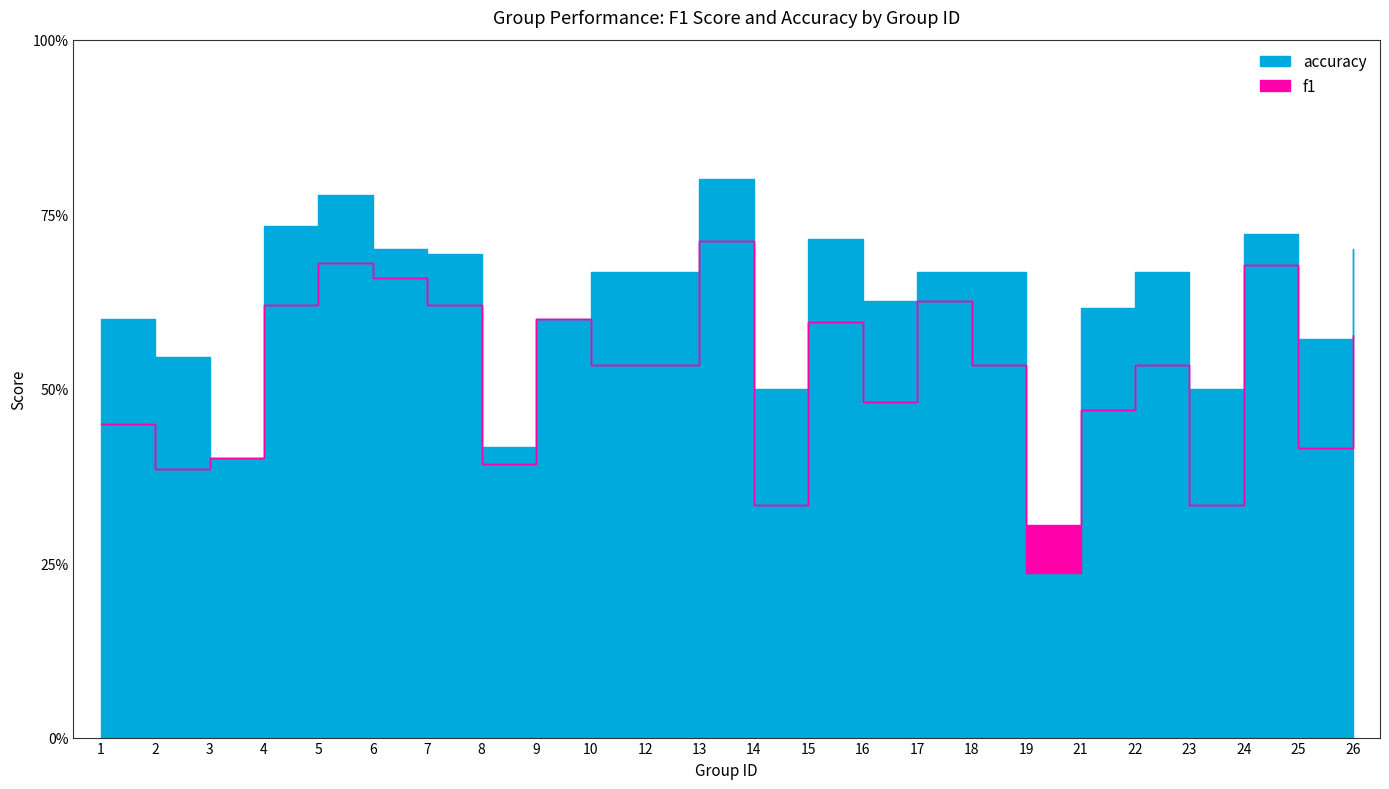

Reading left to right, transcribe all the data shown in this chart.

f1: 0.5	0.4	0.4	0.6	0.7	0.7	0.6	0.4	0.6	0.5	0.5	0.7	0.3	0.6	0.5	0.6	0.5	0.3	0.5	0.5	0.3	0.7	0.4	0.6
accuracy: 0.6	0.5	0.4	0.7	0.8	0.7	0.7	0.4	0.6	0.7	0.7	0.8	0.5	0.7	0.6	0.7	0.7	0.2	0.6	0.7	0.5	0.7	0.6	0.7